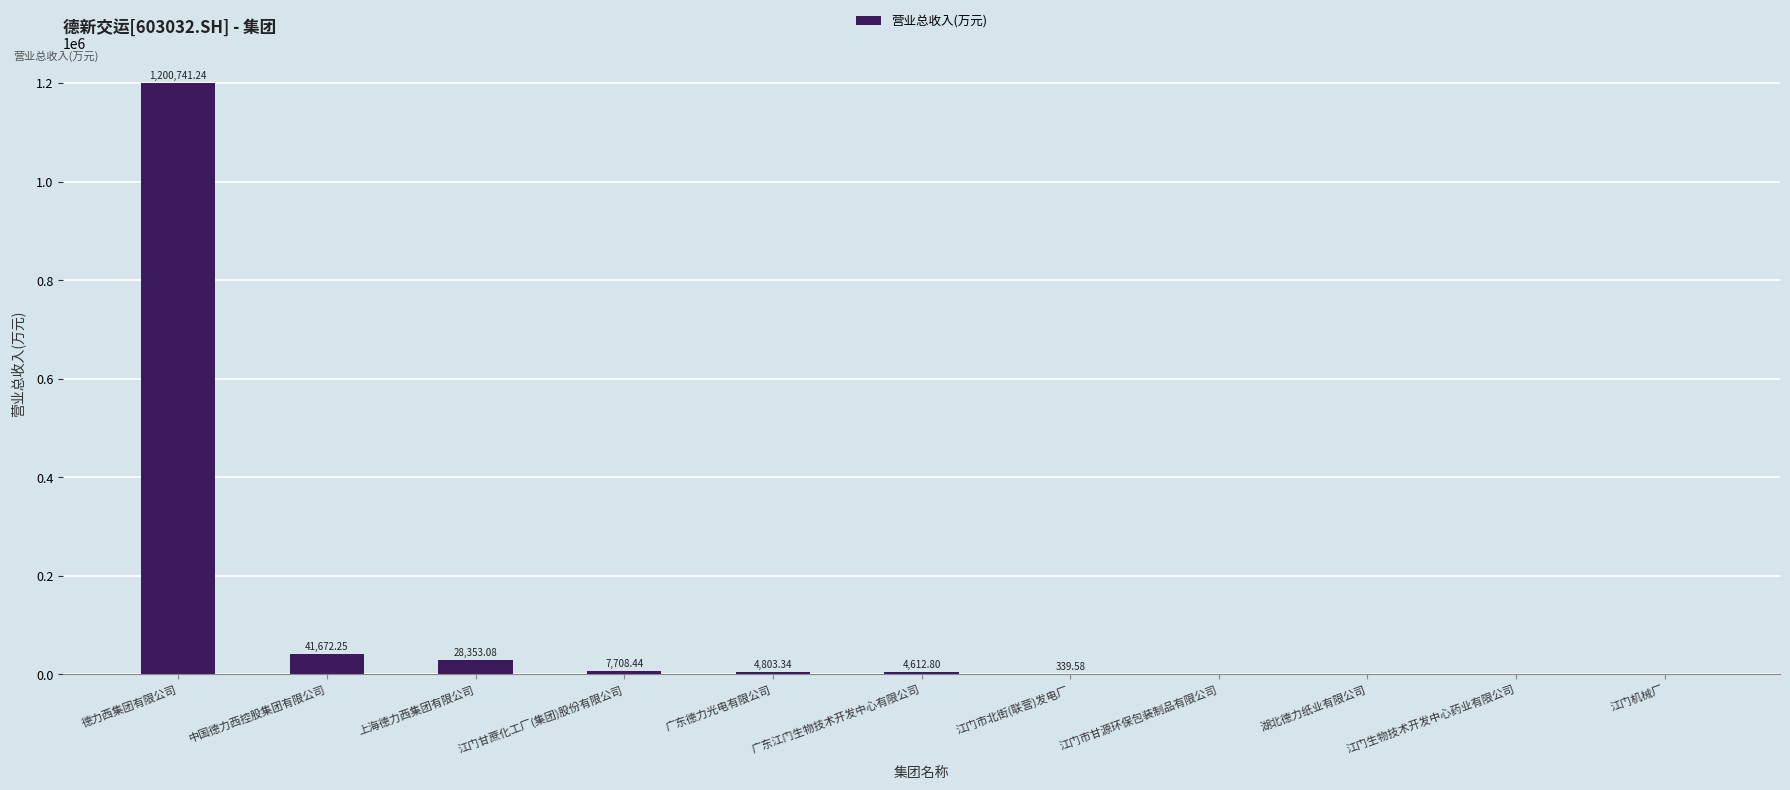

At which category does the chart reach its peak across all series?

德力西集团有限公司